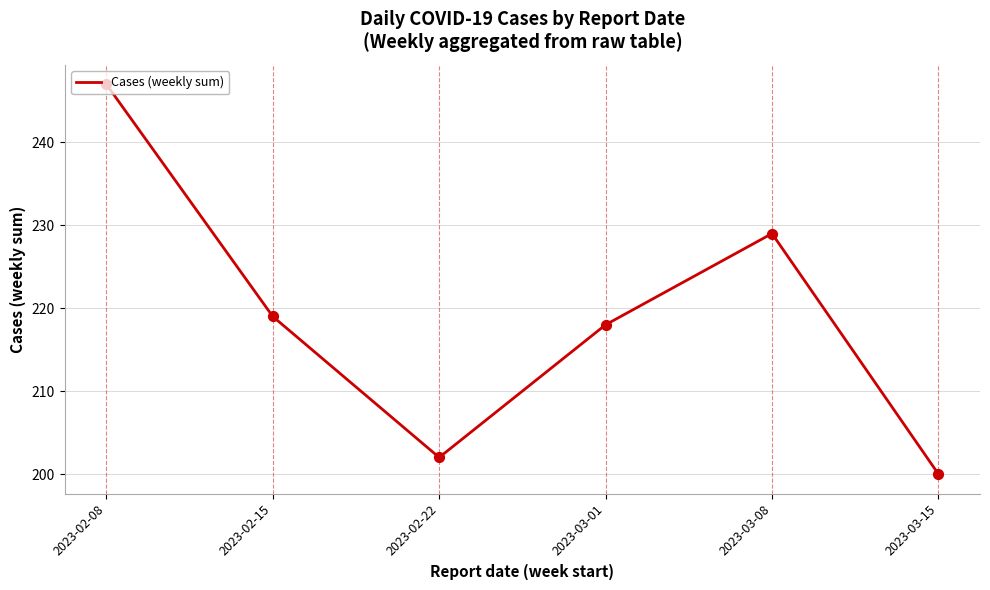

What is the change in value from 2023-02-08 to 2023-02-15?

-28